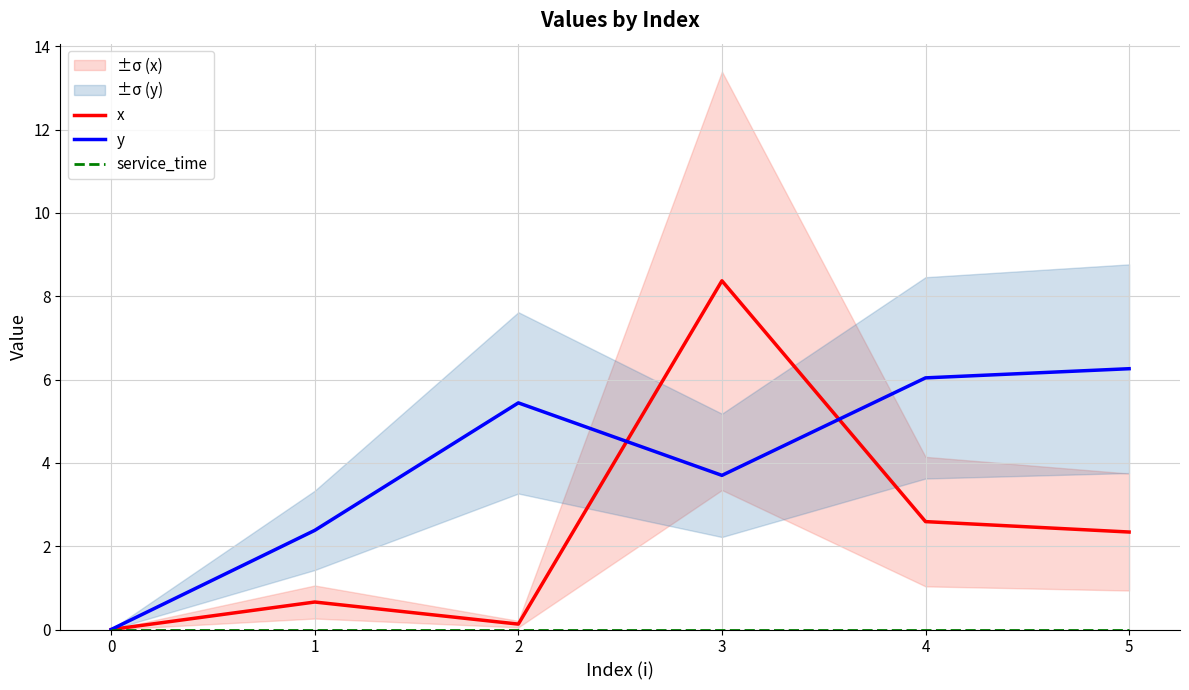

At which label is y closest to 3?

1